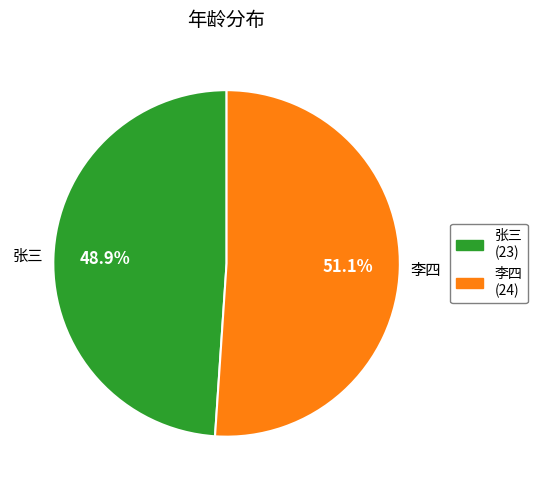

How many segments does this pie chart have?

2